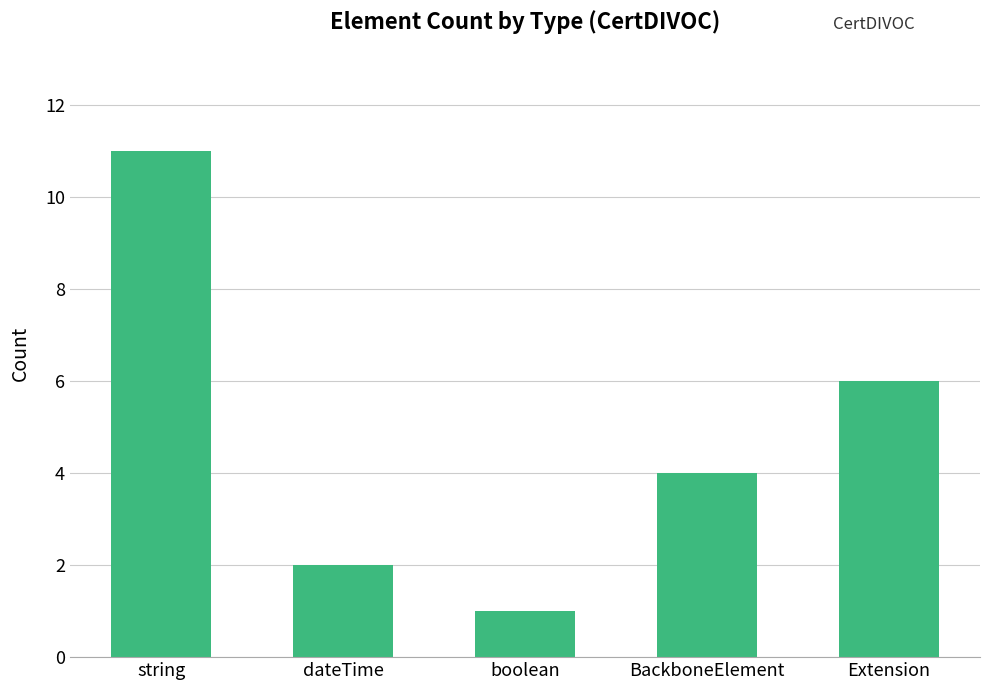

What is the ratio of the value at dateTime to the value at string?

0.2